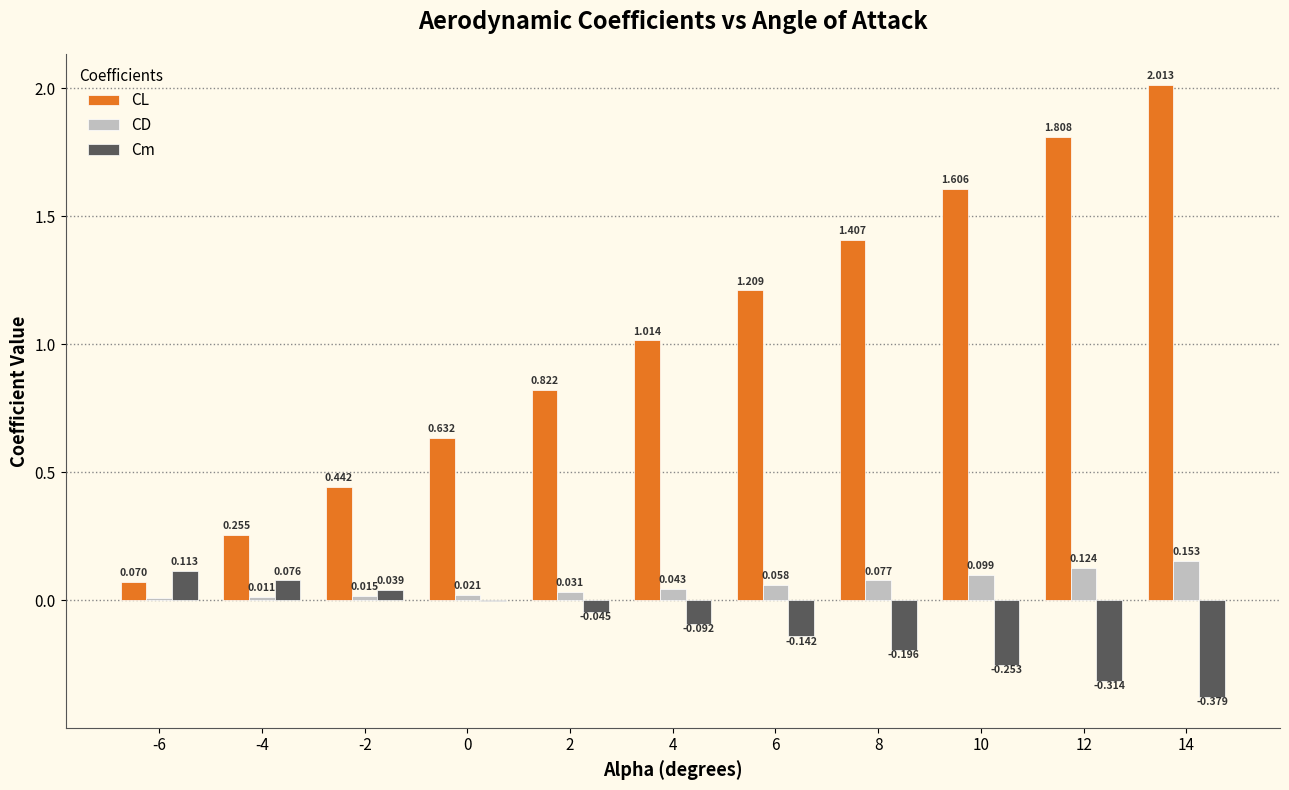

How many groups of bars are there?

11